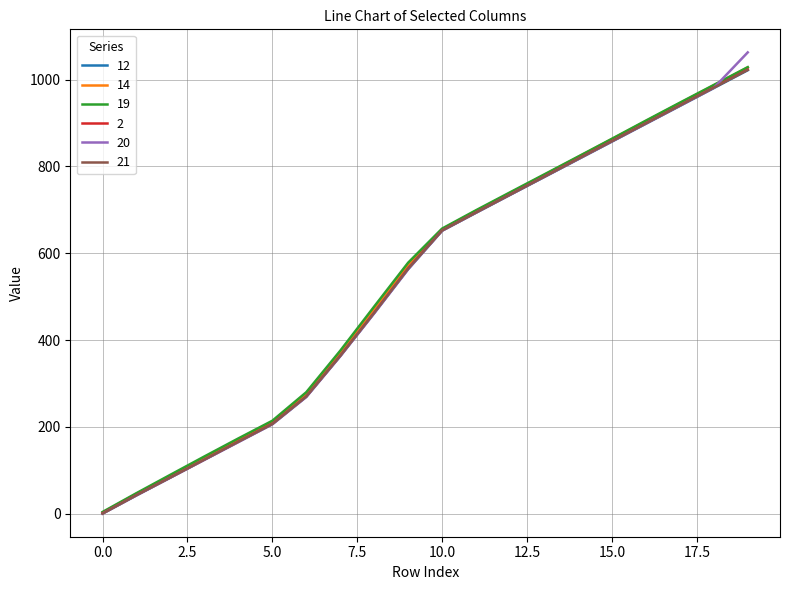

What is the greatest value displayed?

1062.5